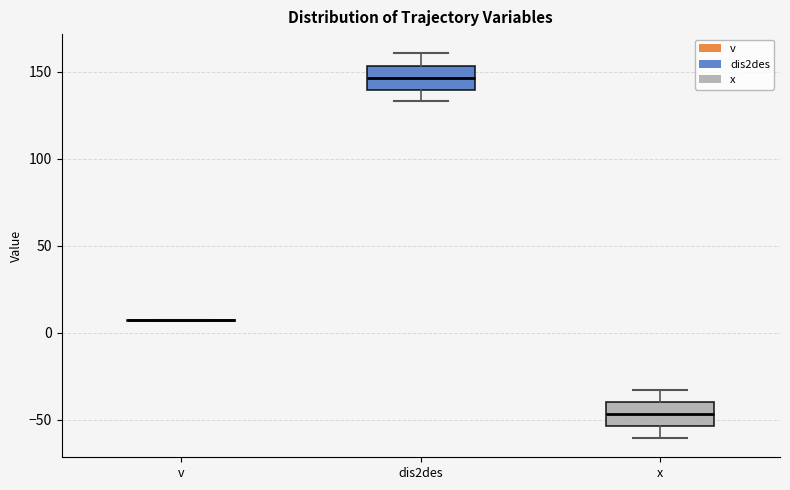

Reading left to right, read every box against the y-axis: the position of its median line, the range the box covers, and the ends of its whiskers. The values are not printed on the chart, so give them approximately, as read against the axis.

v: box collapsed to a line at 5, whiskers 5 to 5
dis2des: median 145, box 140 to 155, whiskers 135 to 160
x: median -45, box -55 to -40, whiskers -60 to -35